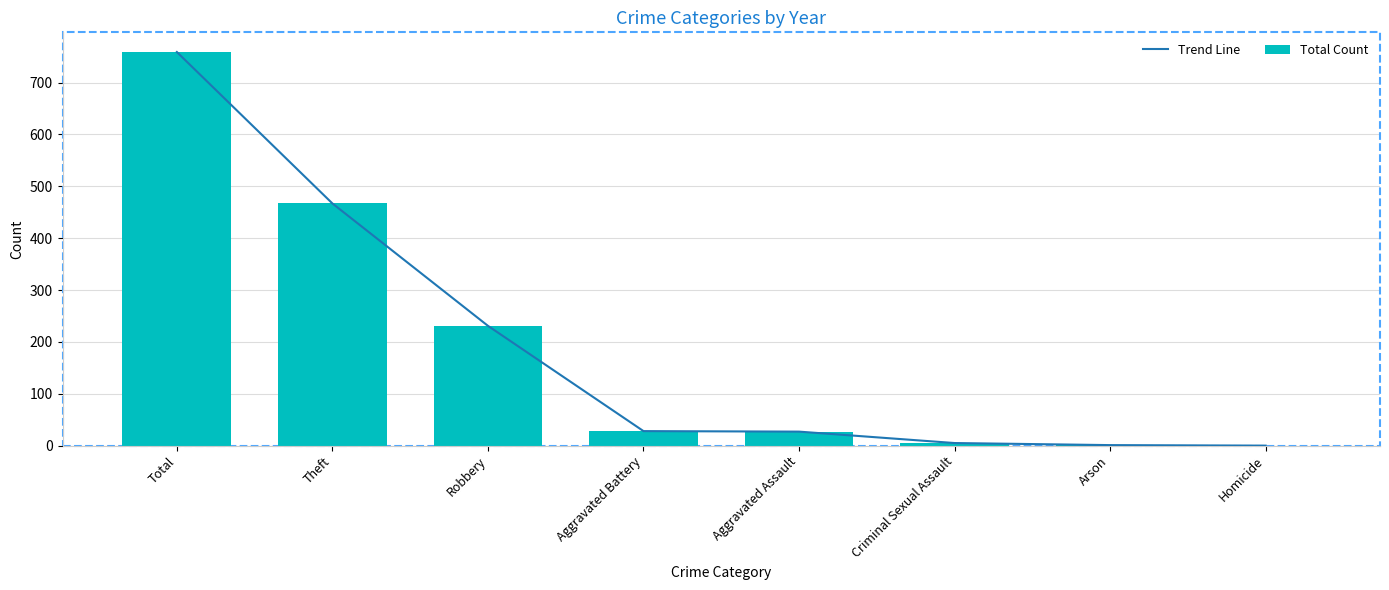

Which category has the lowest value across all series?

Homicide